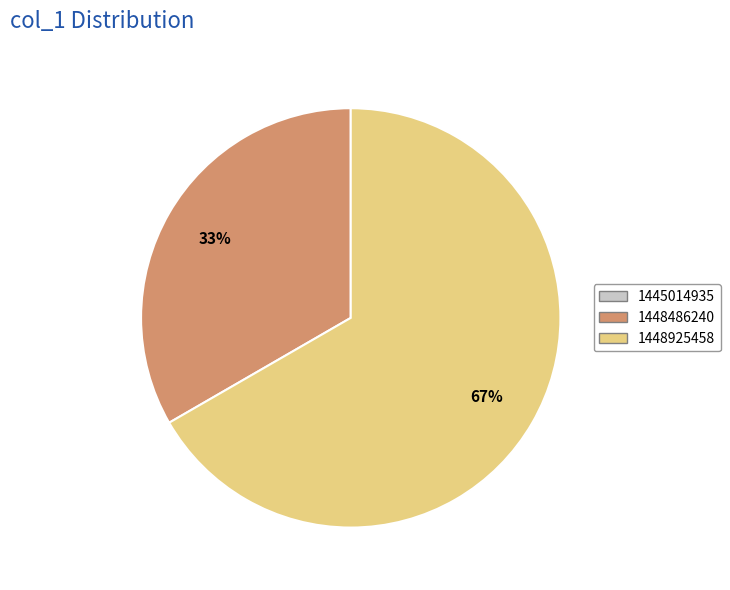

Which category has the smallest portion of the pie?

1445014935